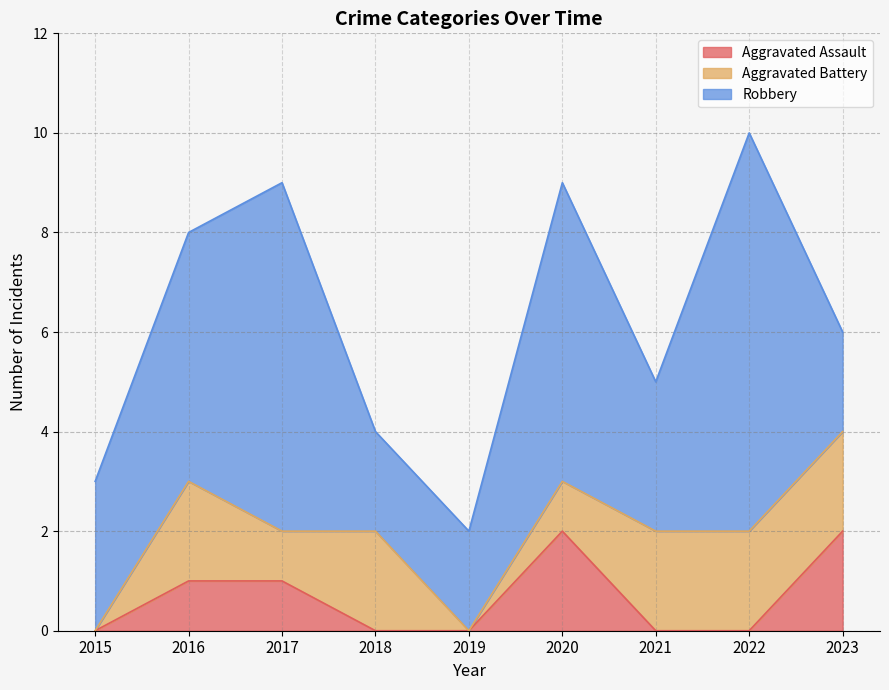

What value does the Robbery series have at 2015?

3